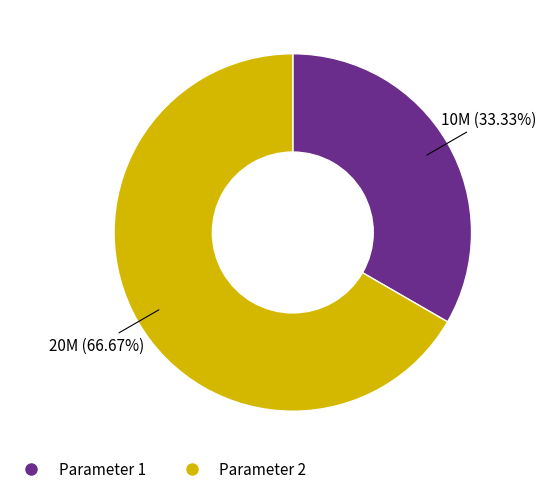

Combined, do Parameter 1 and Parameter 2 account for over 50%?

Yes